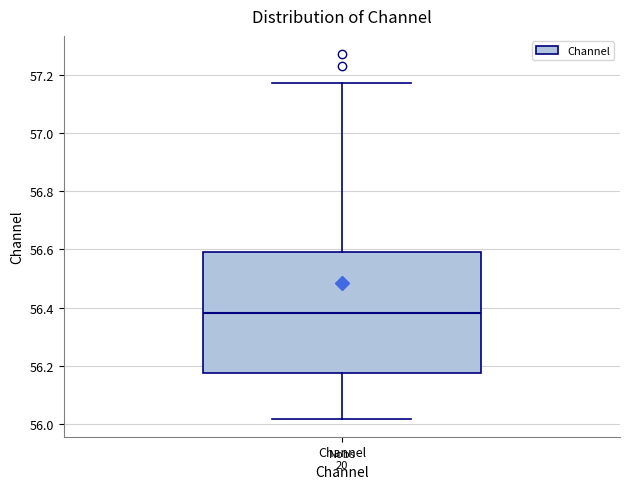

Where is the lower edge of the box for Channel on the y-axis? The values are not printed on the chart, so give them approximately, as read against the axis.

56.18